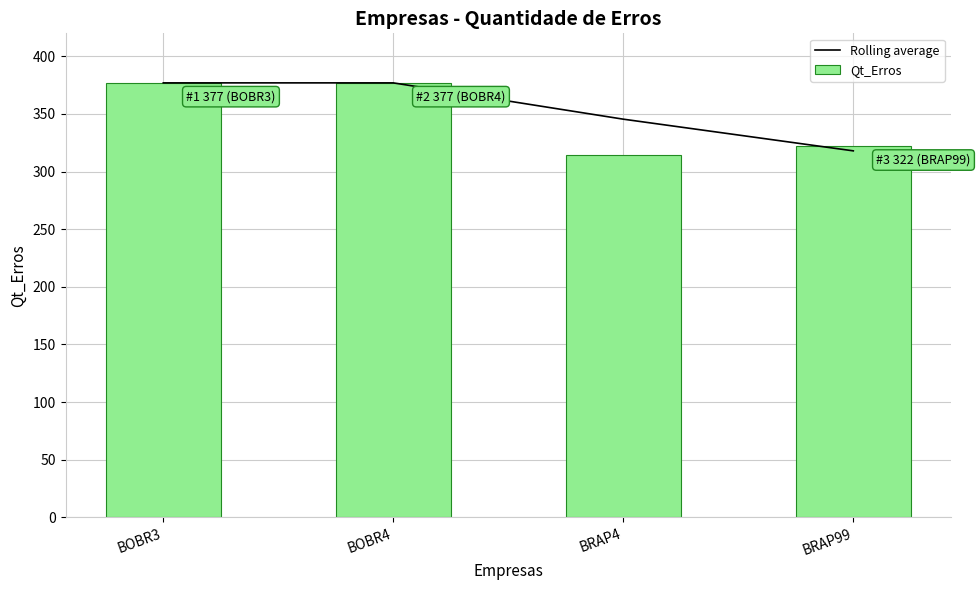

Where is Qt_Erros nearest to the value 345?

BRAP99